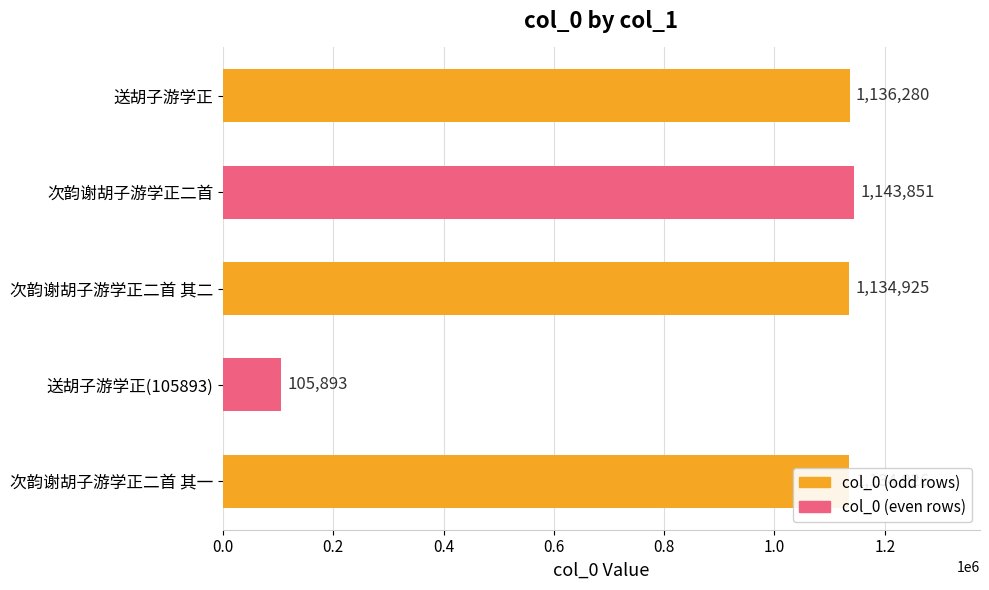

List the labels in order of value, largest first.

次韵谢胡子游学正二首, 送胡子游学正, 次韵谢胡子游学正二首 其一, 次韵谢胡子游学正二首 其二, 送胡子游学正(105893)